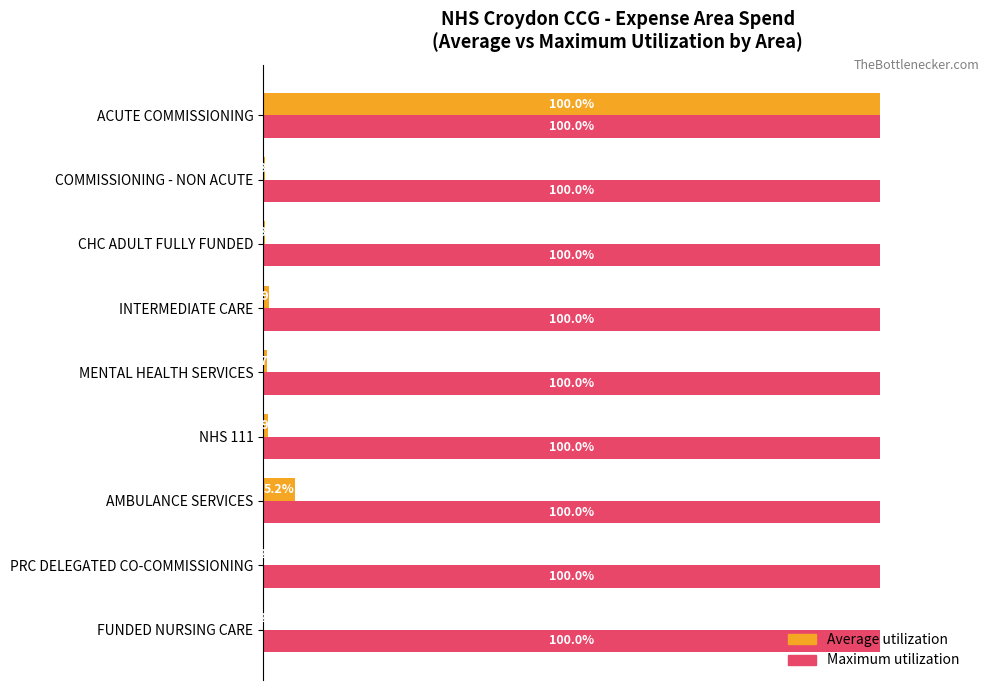

Which series changed the most between AMBULANCE SERVICES and PRC DELEGATED CO-COMMISSIONING?

Average utilization